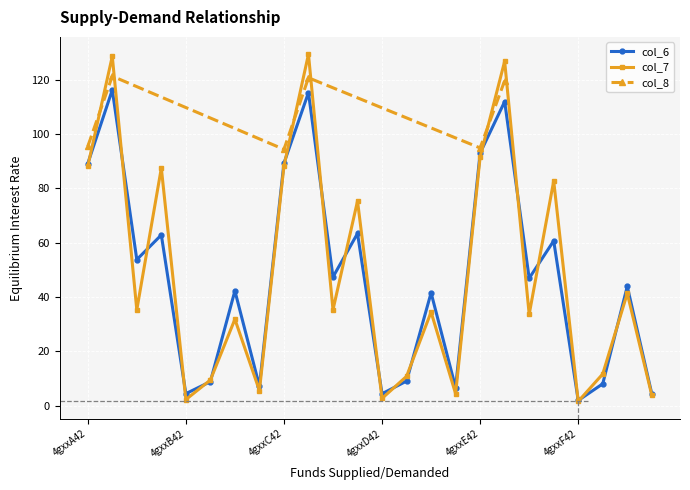

What is the minimum value shown in the chart?

1.6